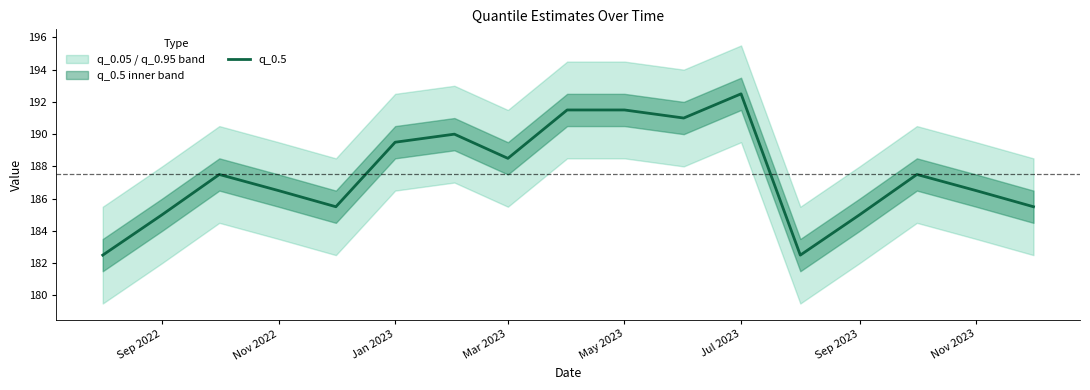

Is it true that q_0.5 equals 186.5 at Nov 2022?

True